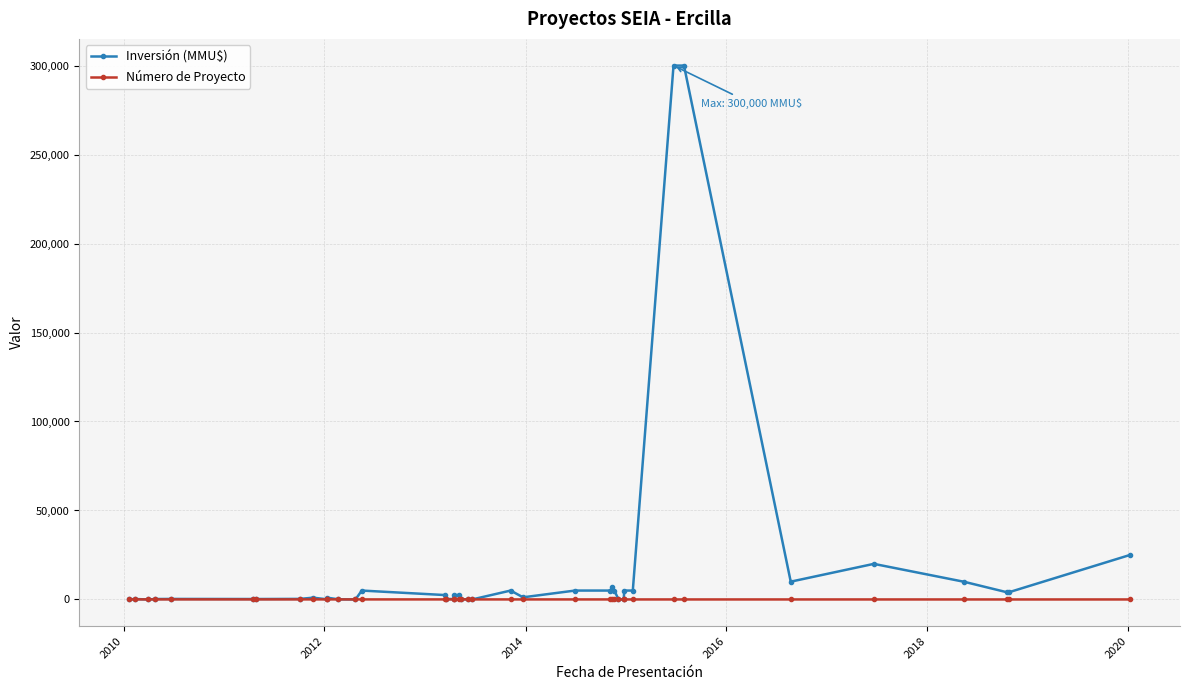

List the series in order of their overall mean, highest first.

Inversión (MMU$), Número de Proyecto